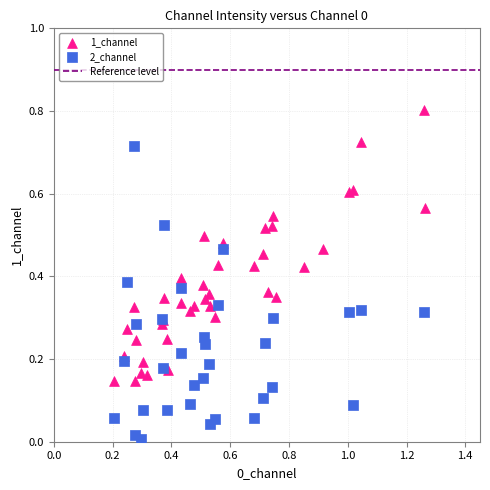

Which series contains the lowest Y value?

2_channel